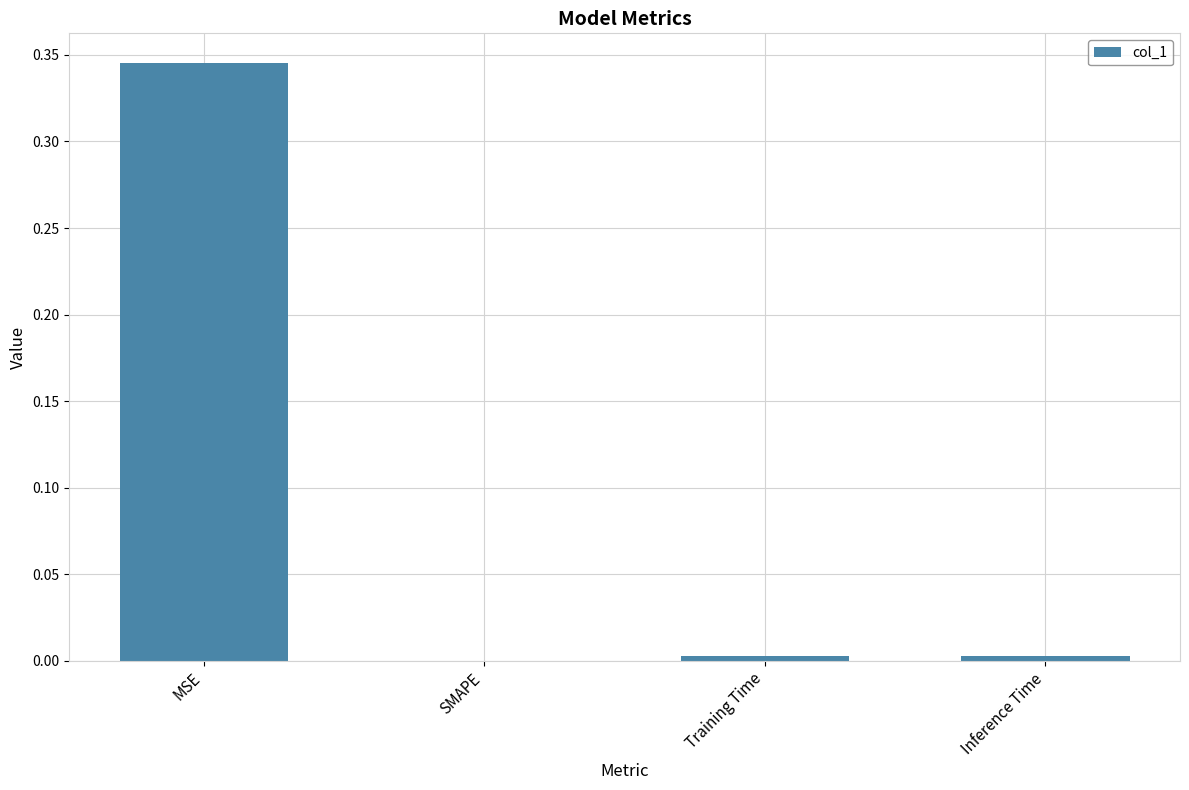

Is it true that the value at MSE is 0.1?

False